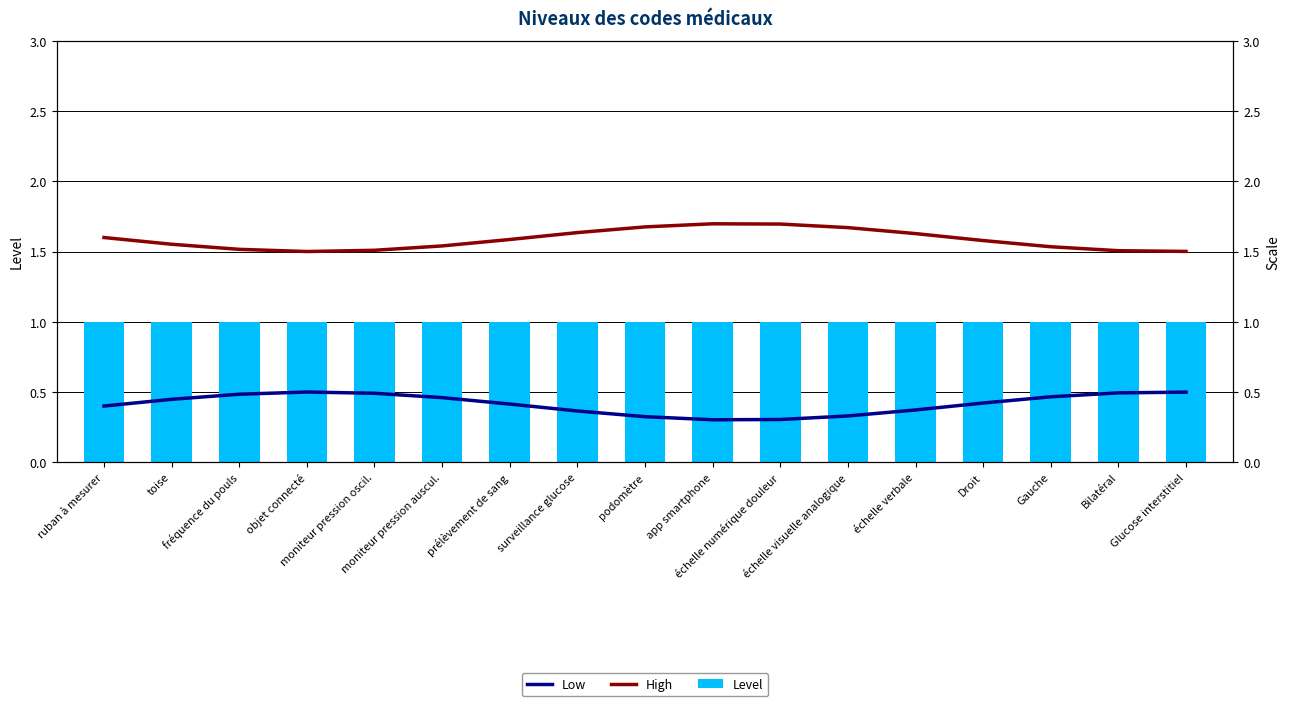

At how many categories does at least one series exceed 0?

17